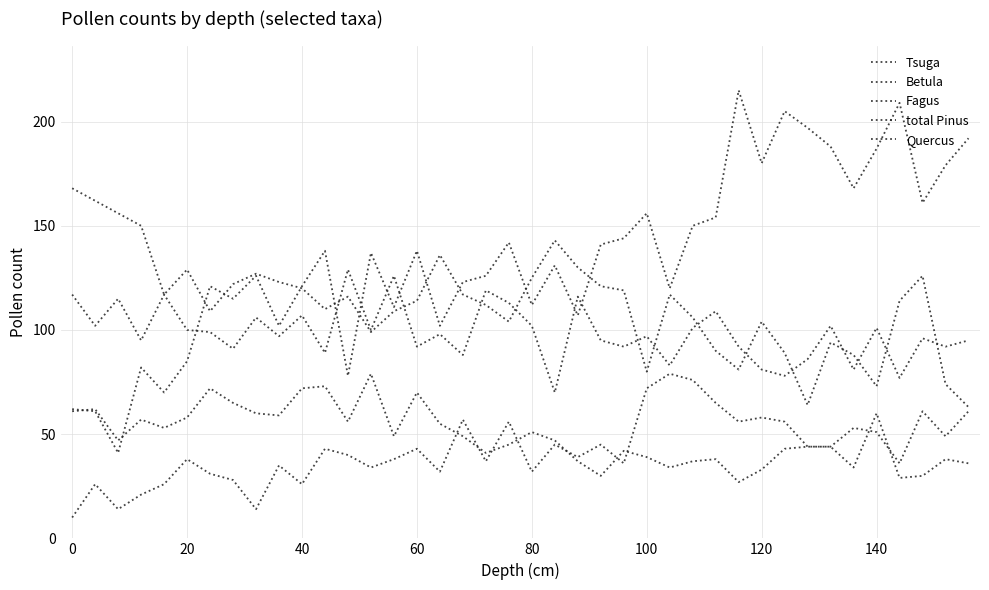

How many lines are shown in the chart?

5